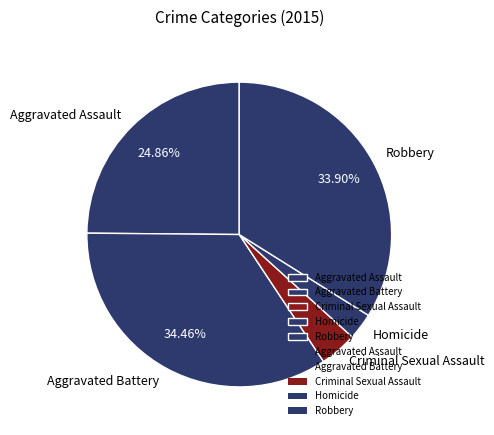

What is the largest slice in the pie chart?

Aggravated Battery